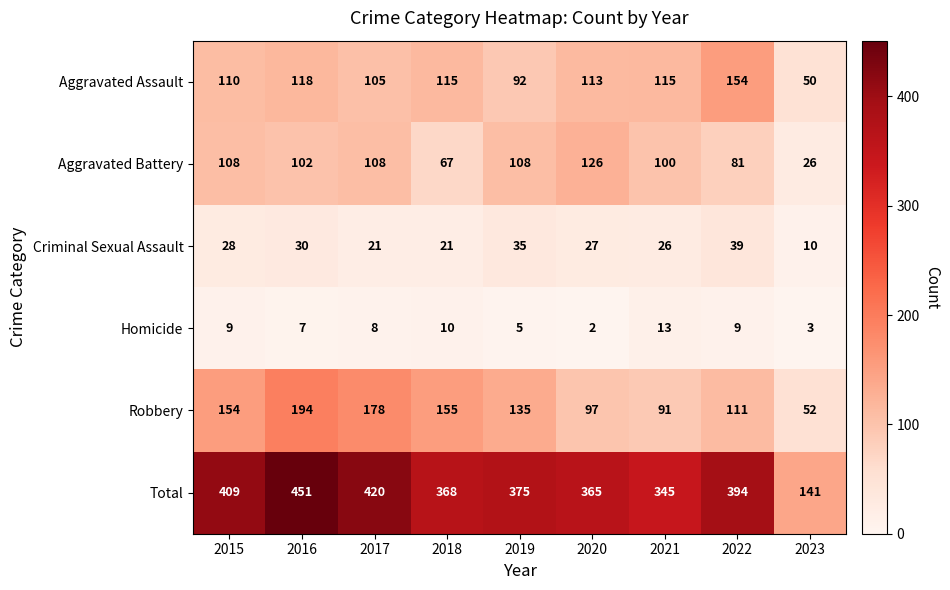

Which series changed the most between 2020 and 2021?

Aggravated Battery